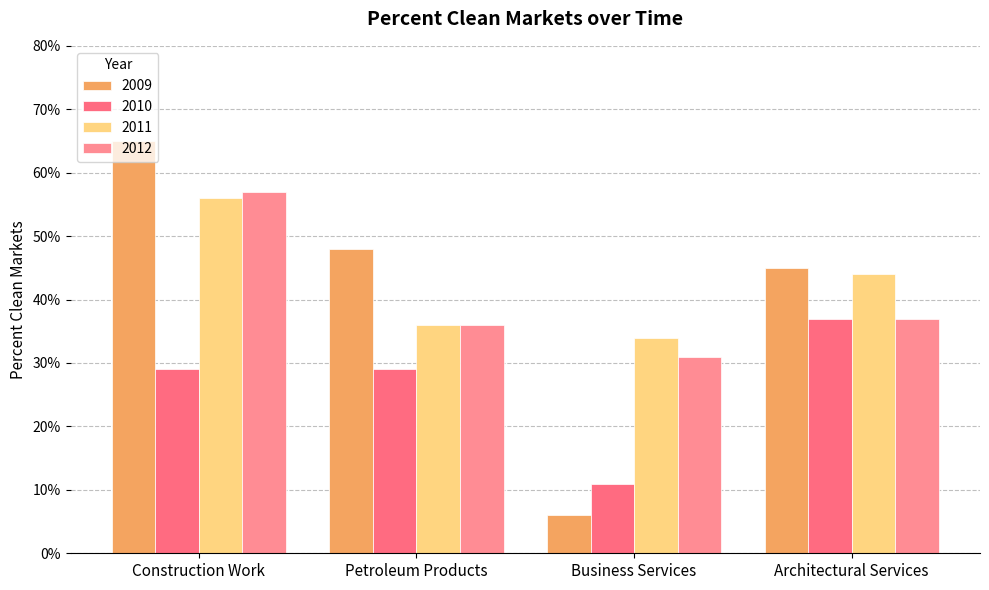

The value of 2011 at Business Services is 0.3. True or false?

True